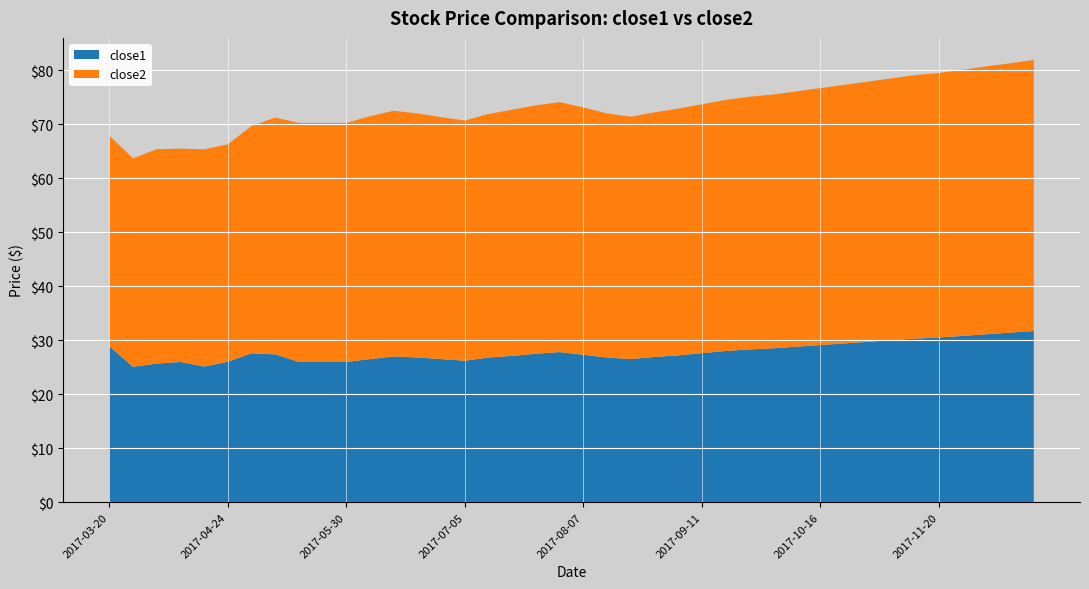

Reading right to left, what are all the values shown in this chart?

close2: 50.2	49.9	49.6	49.3	49.0	48.8	48.5	48.2	47.9	47.6	47.3	47.0	46.8	46.5	46.1	45.7	45.3	44.9	45.2	45.8	46.3	46.0	45.6	45.1	44.5	44.8	45.2	45.5	45.0	44.3	44.3	44.3	43.9	42.1	40.3	40.2	39.5	39.7	38.6	39.0
close1: 31.7	31.4	31.1	30.8	30.5	30.3	30.0	29.7	29.4	29.1	28.8	28.5	28.3	28.0	27.6	27.2	26.9	26.5	26.8	27.3	27.8	27.5	27.1	26.8	26.2	26.5	26.8	27.0	26.5	26.0	26.0	26.0	27.4	27.6	26.0	25.1	26.0	25.7	25.1	28.9